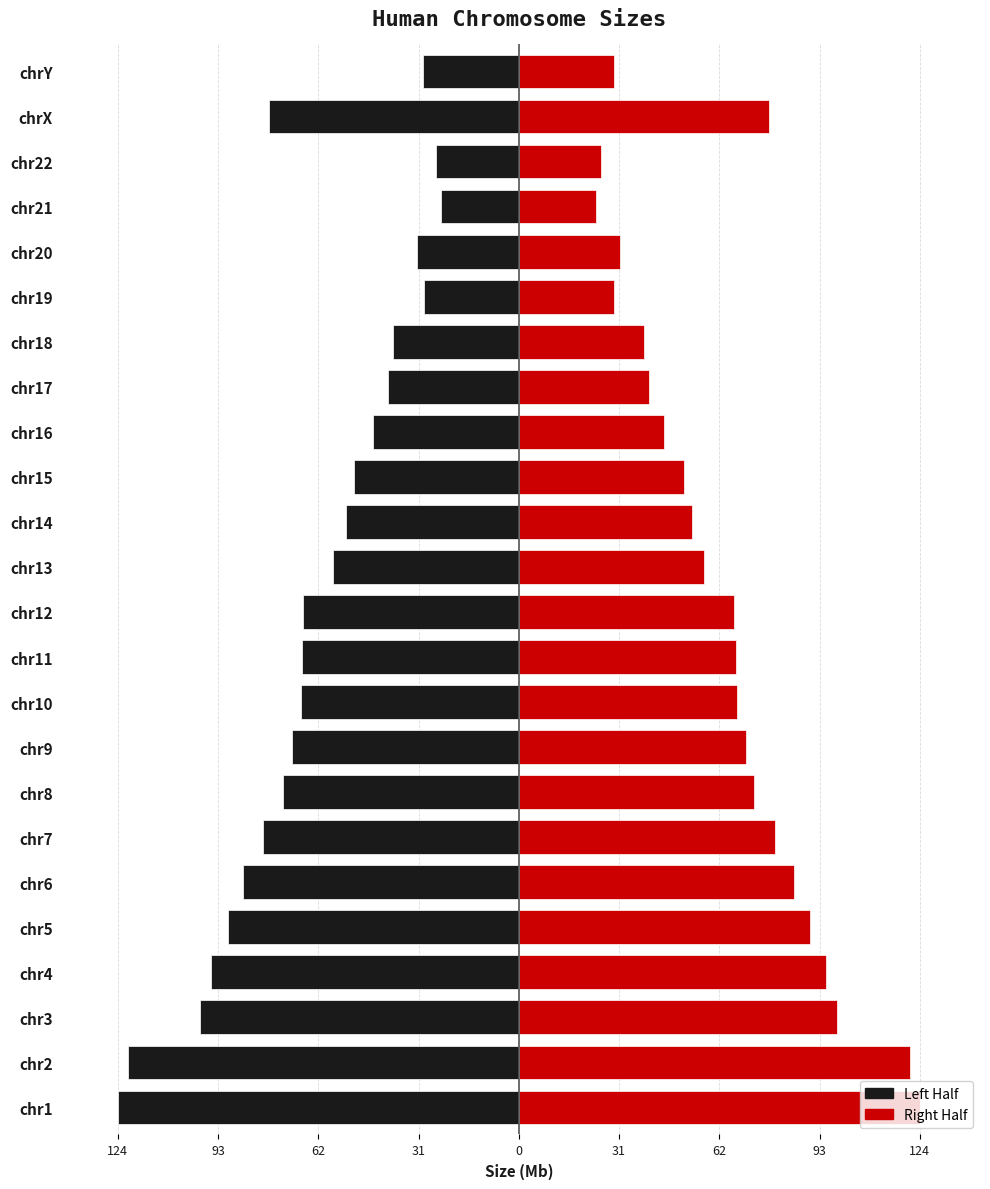

What is the sum of all Left Half values?

-1547838706.0